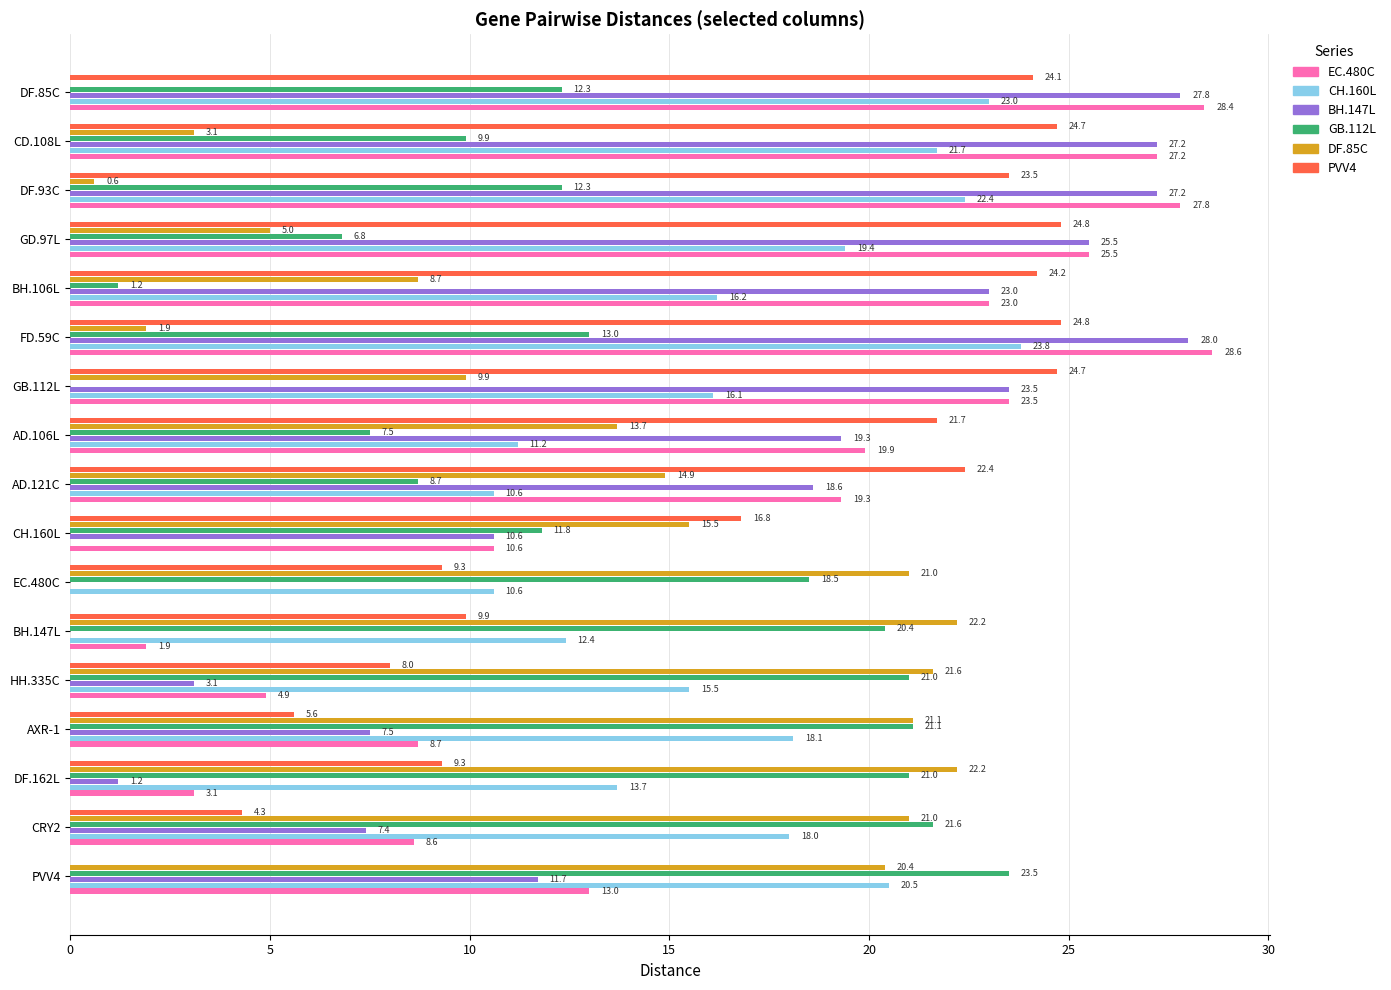

True or false: DF.85C has a value of 15.5 at BH.106L.

False